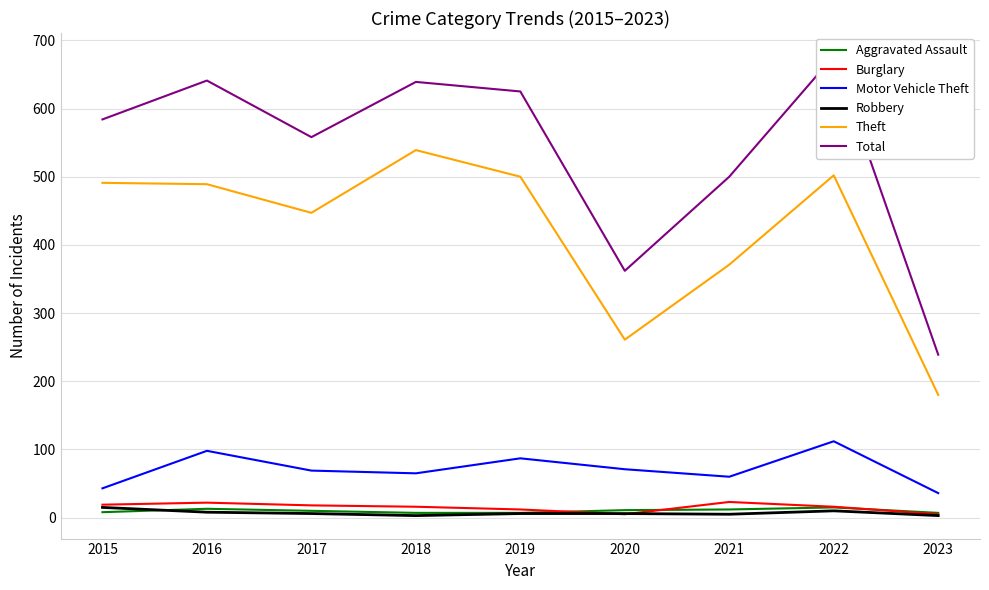

Reading left to right, extract all data points from this chart.

Aggravated Assault: 8	13	10	7	7	11	12	15	7
Burglary: 19	22	18	16	12	5	23	16	5
Motor Vehicle Theft: 43	98	69	65	87	71	60	112	36
Robbery: 15	8	6	3	6	6	5	10	3
Theft: 491	489	447	539	500	261	371	502	180
Total: 584	641	558	639	625	362	500	677	239